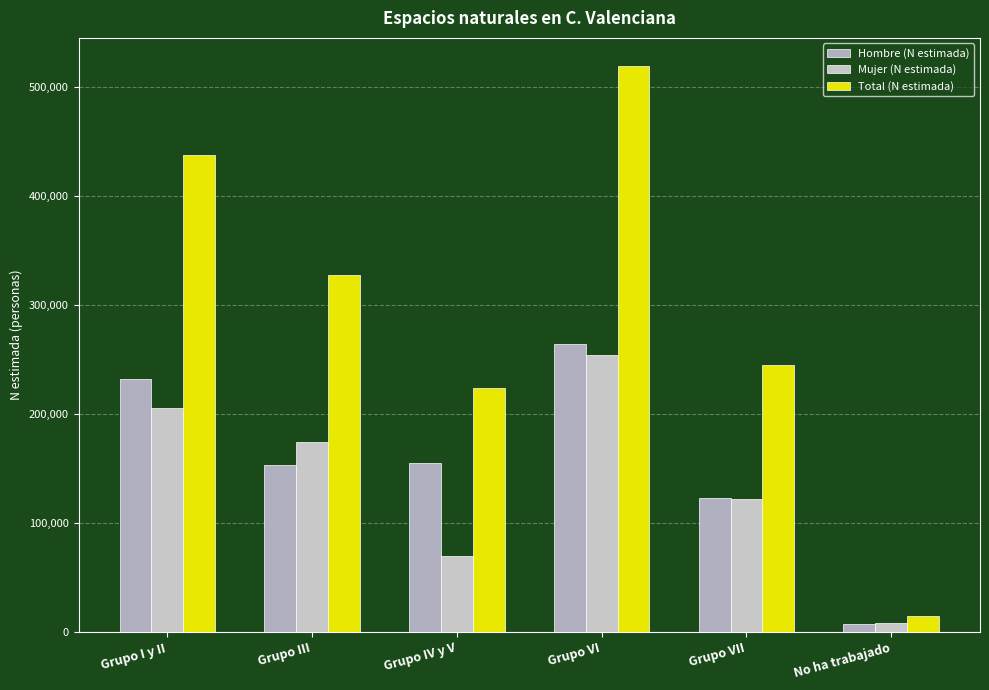

Are the bars grouped side by side (vs. stacked)?

Yes